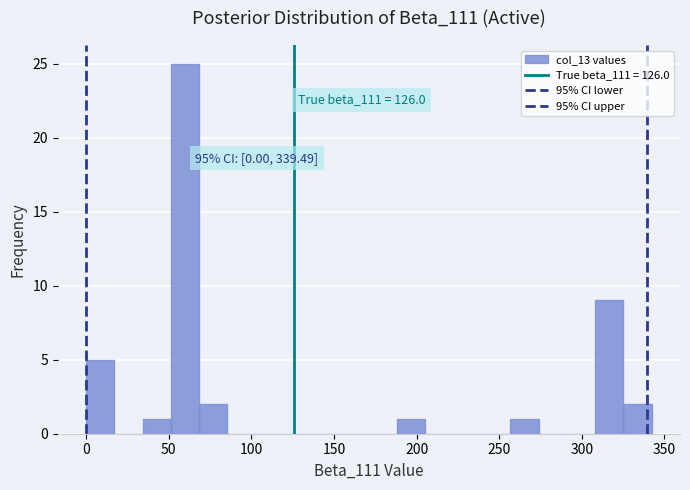

Read against the x-axis, roughly where is the centre of the tallest bar?

60